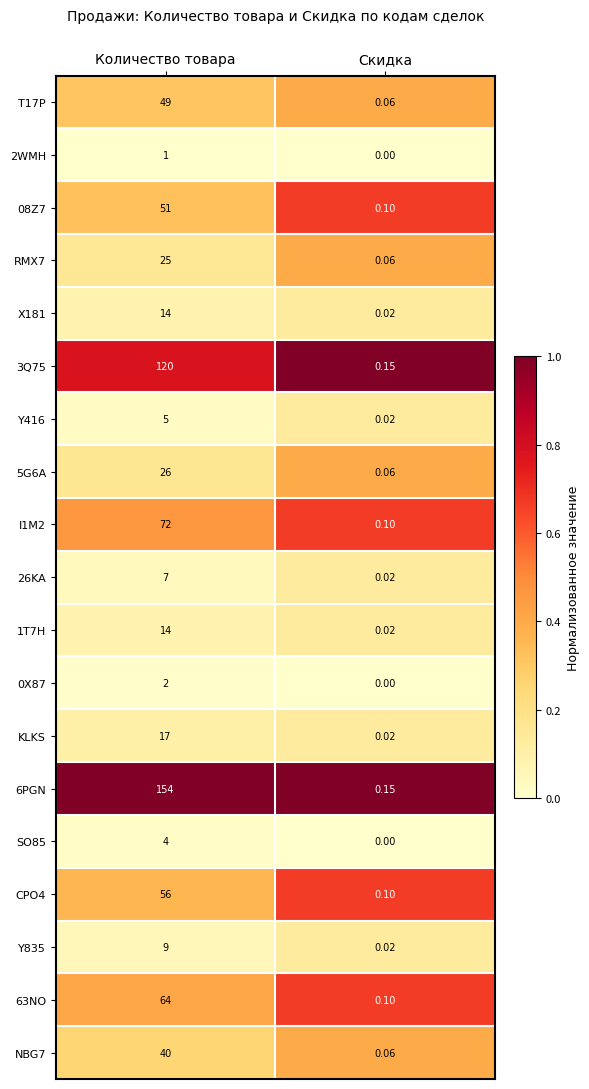

Where is T17P nearest to the value 24?

Скидка